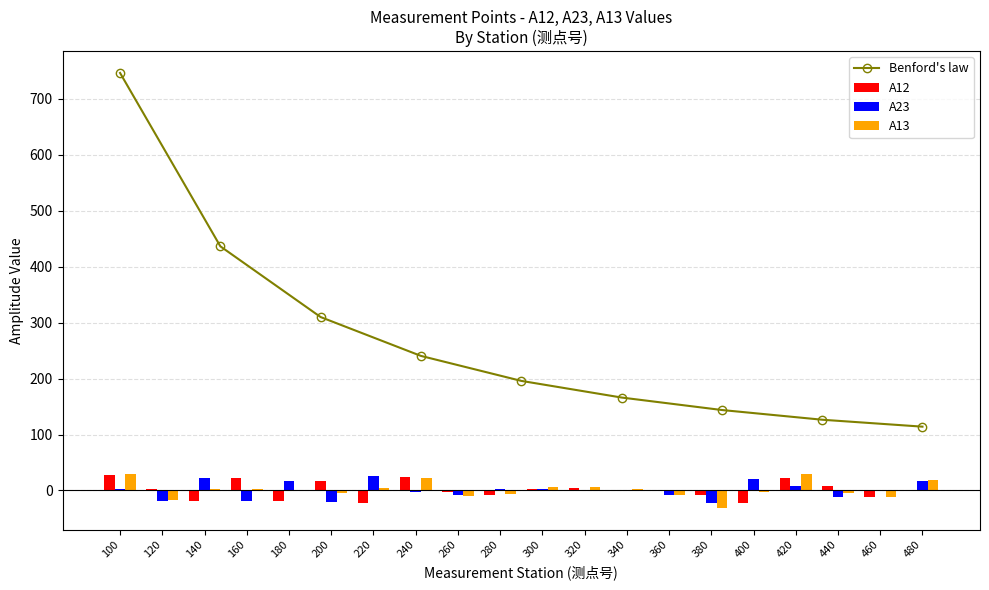

At how many categories does at least one series exceed 29?

2